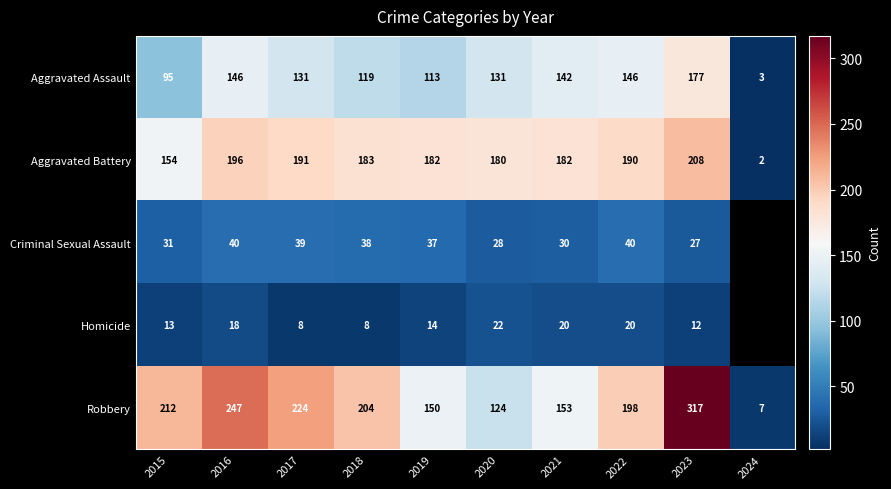

Which has a higher value, 2021 or 2018?

2021